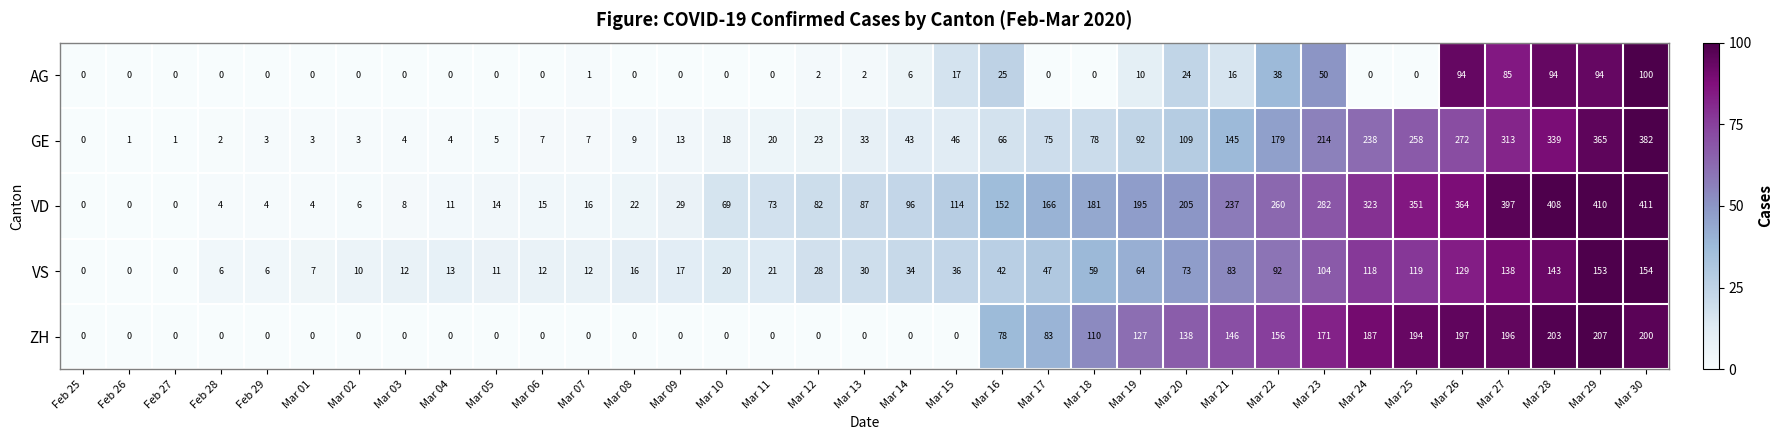

Rank the series at Mar 24 from highest to lowest value.

VD, GE, ZH, VS, AG